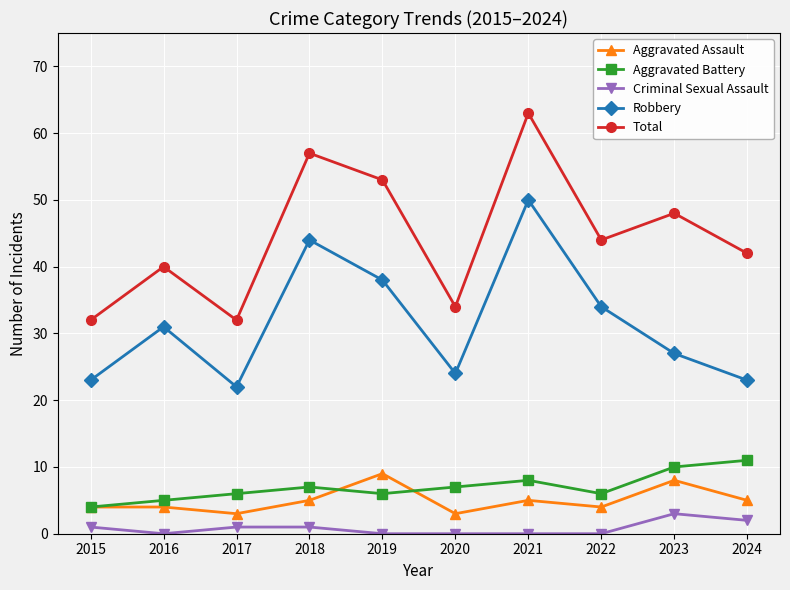

Which series has the largest total across all categories?

Total